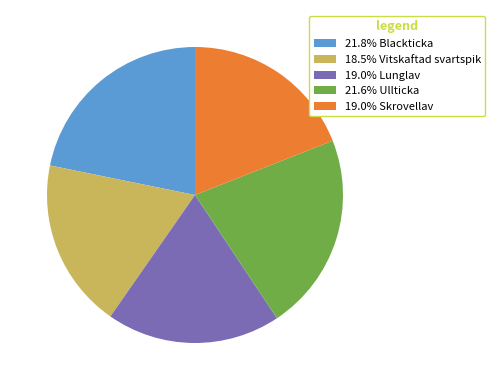

Combined, do 21.6% Ullticka and 18.5% Vitskaftad svartspik account for over 50%?

No